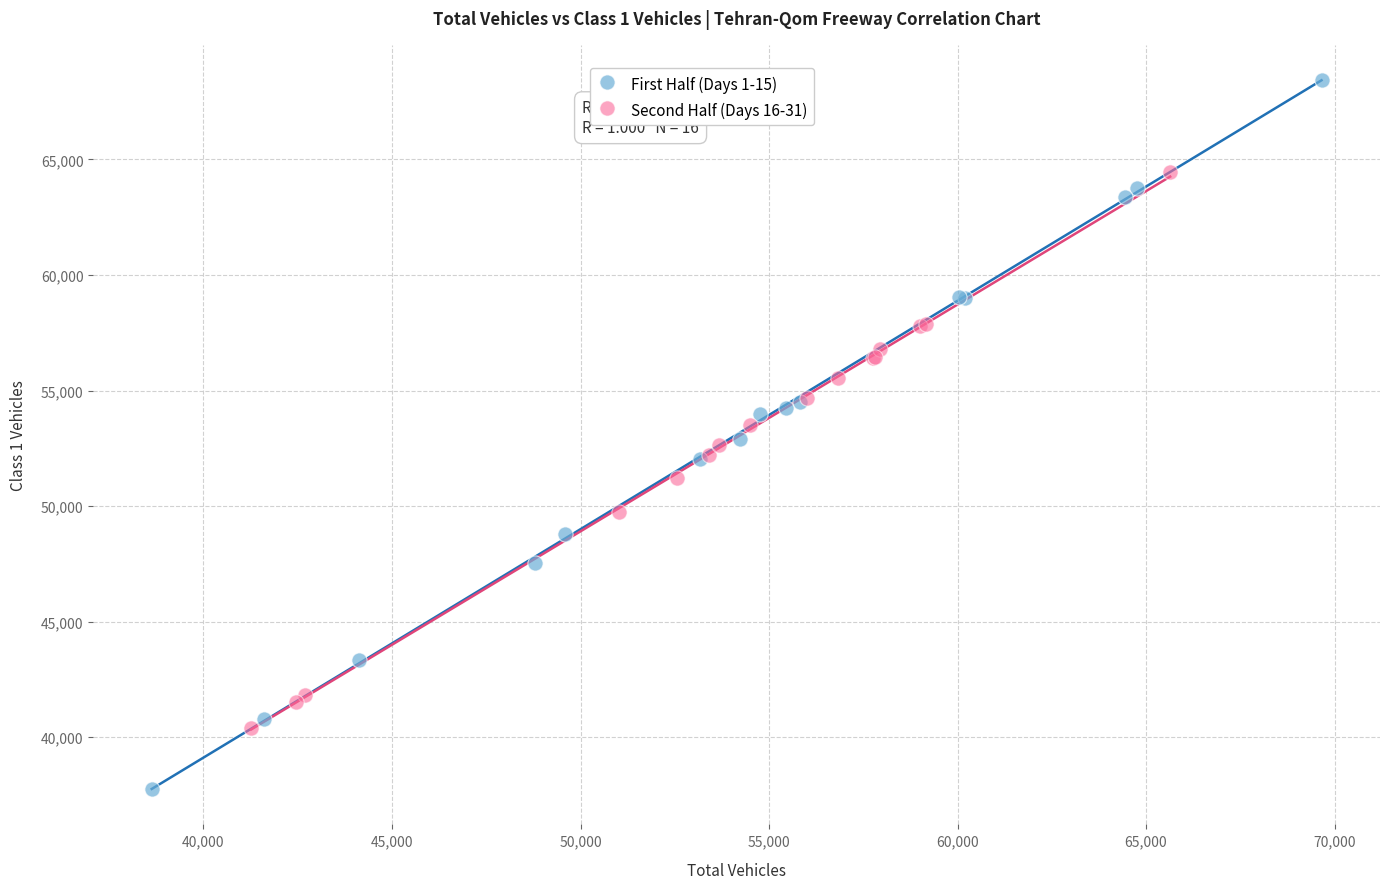

Which series contains the highest Y value?

First Half (Days 1-15)